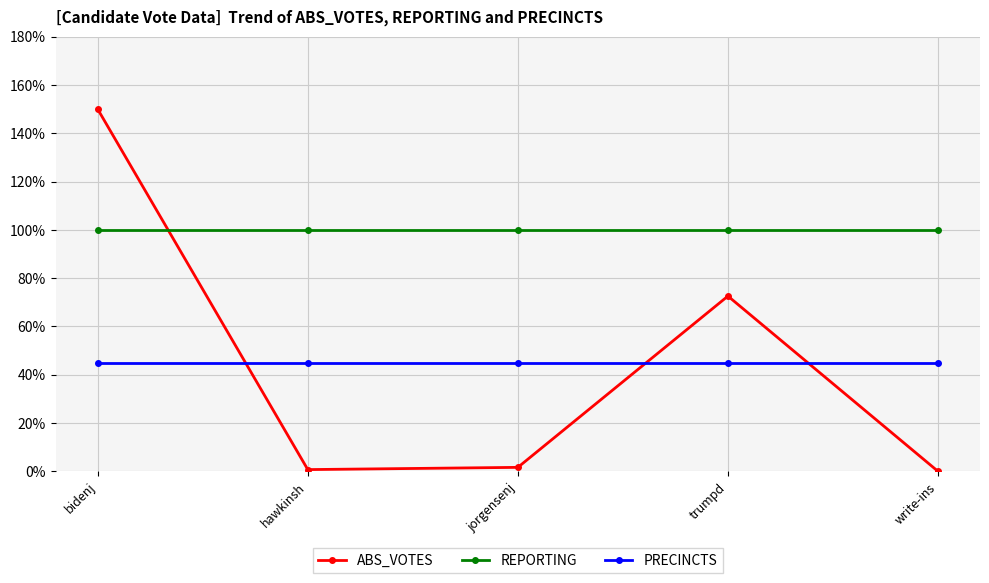

Which series changed the most between trumpd and write-ins?

ABS_VOTES